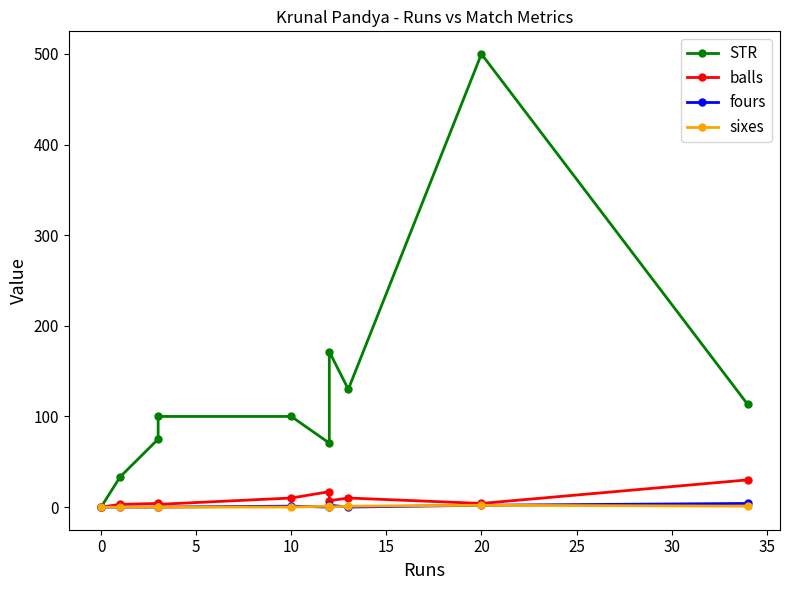

What is the value of the sixes point at the 10th from the left?

1.0